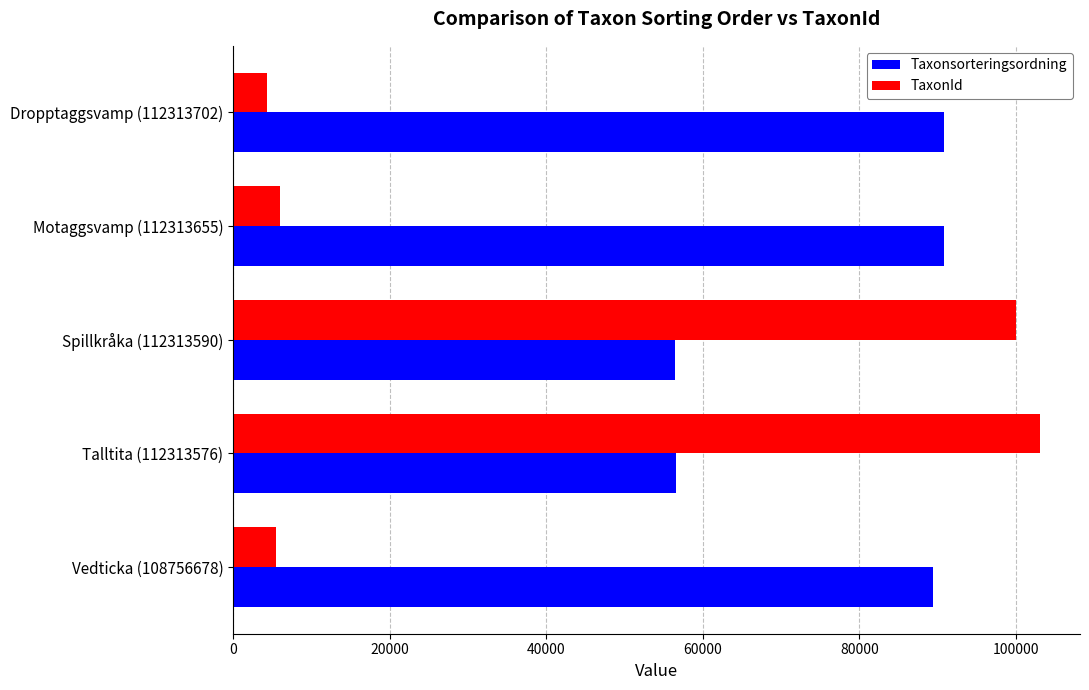

What is the sum of the TaxonId values at Spillkråka (112313590) and Motaggsvamp (112313655)?

106015